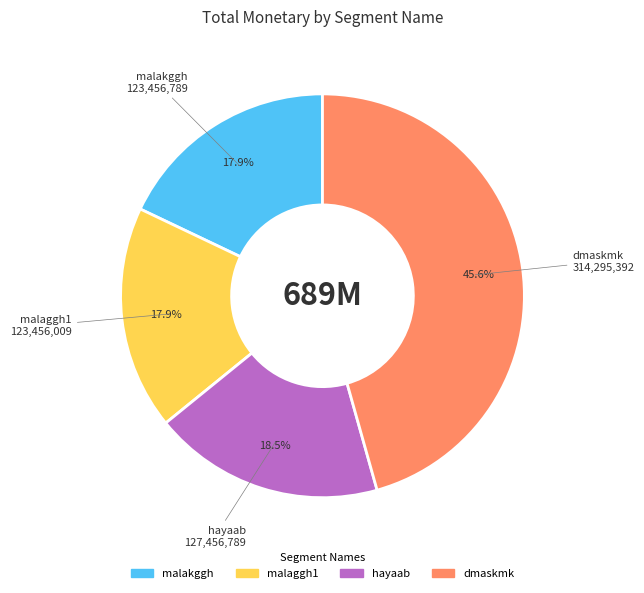

To the nearest percent, what is the average slice percentage?

25%